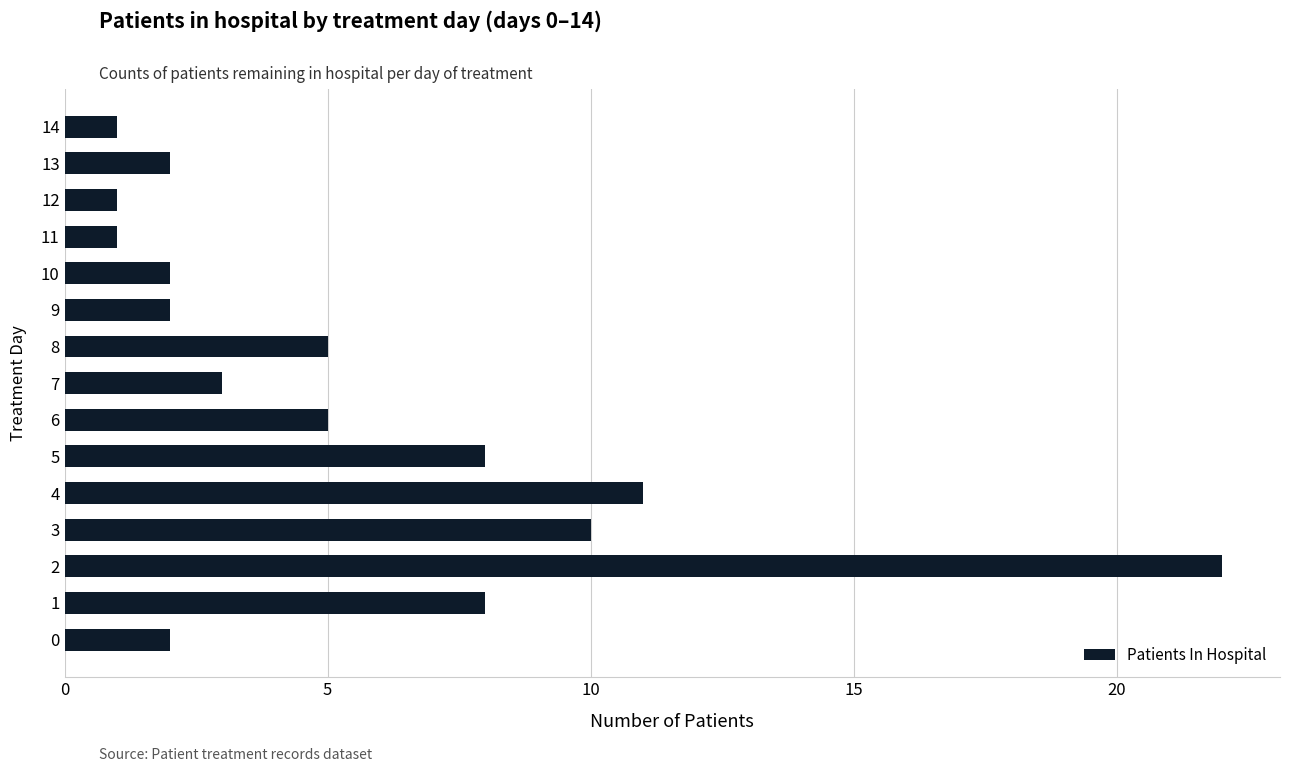

At which category does the chart reach its peak across all series?

2